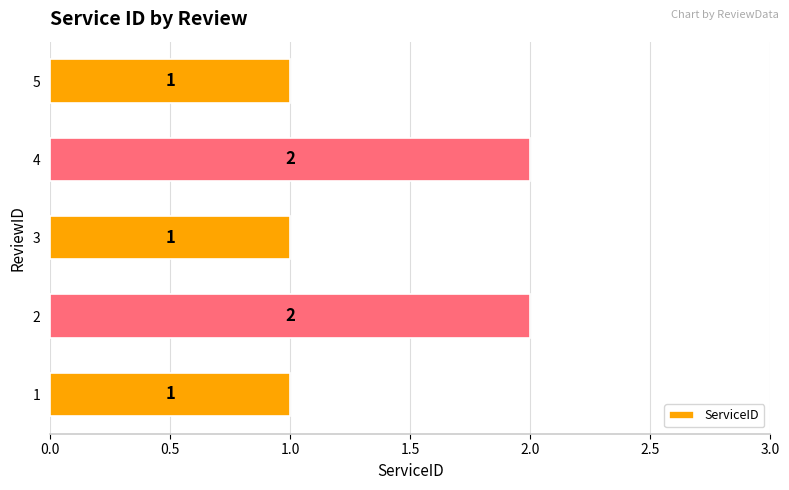

How many values exceed 1?

2